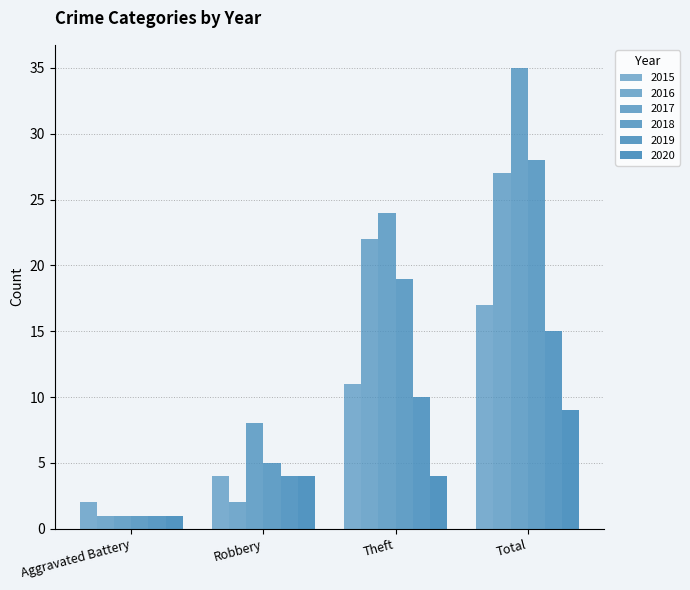

How many bars are there in total?

24